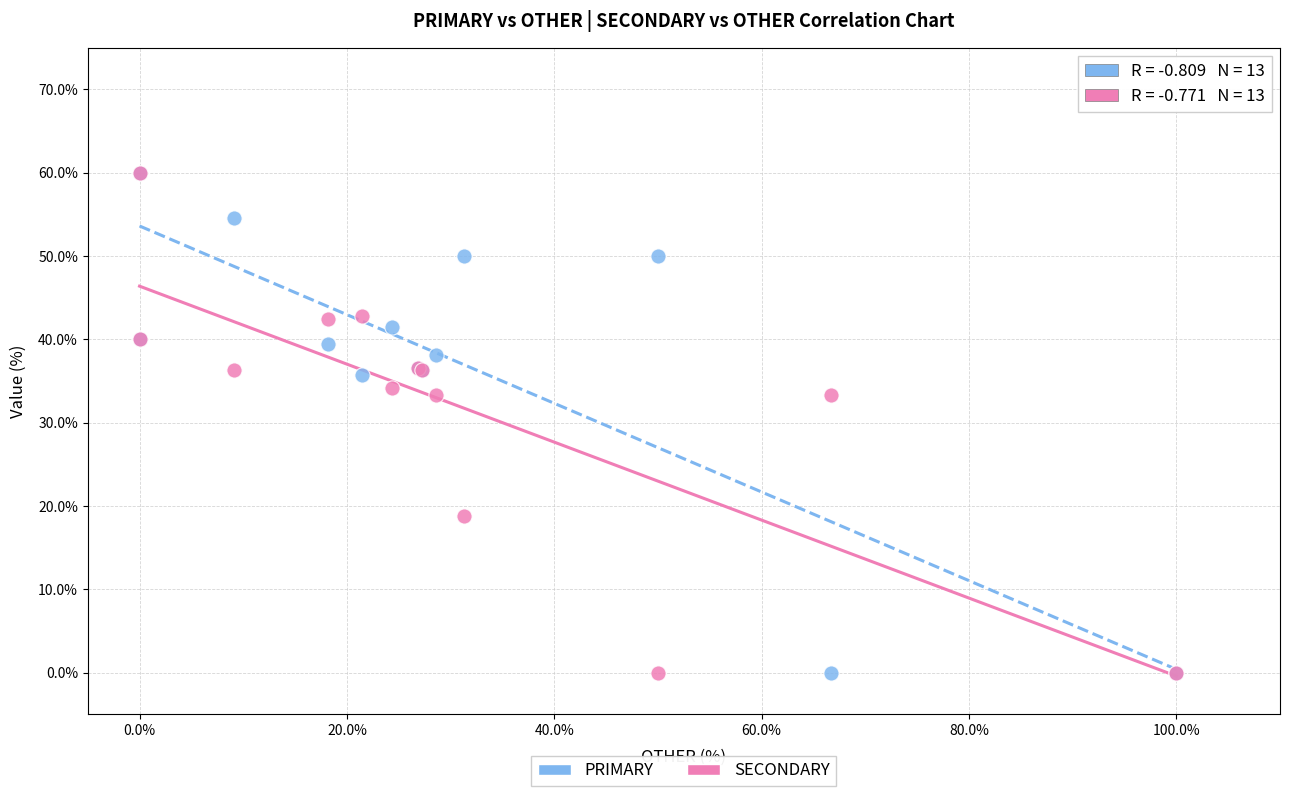

What are all the series names shown in the legend?

PRIMARY, SECONDARY